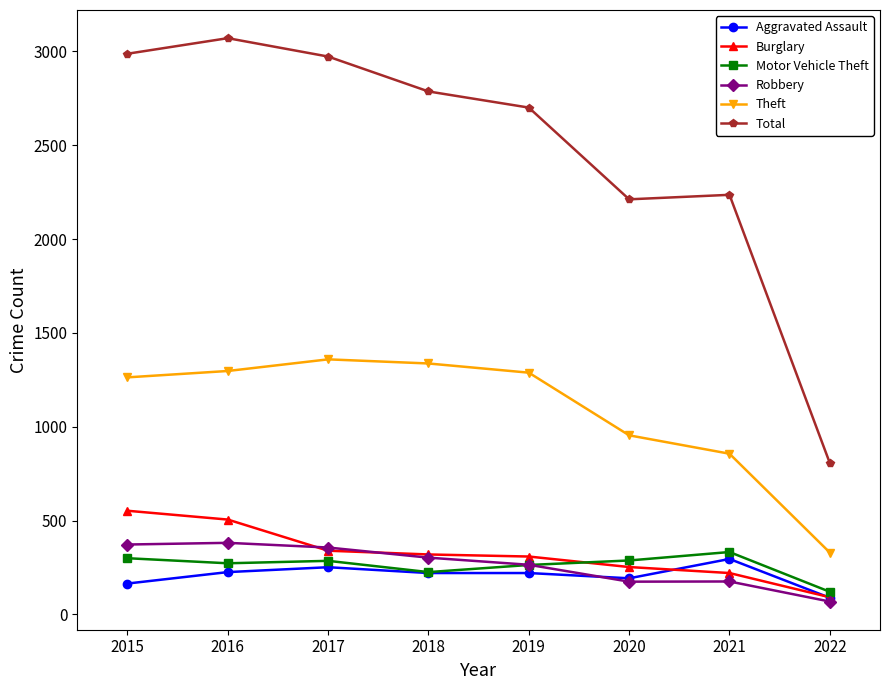

Read the Robbery value at 2018, to the nearest 10.

300